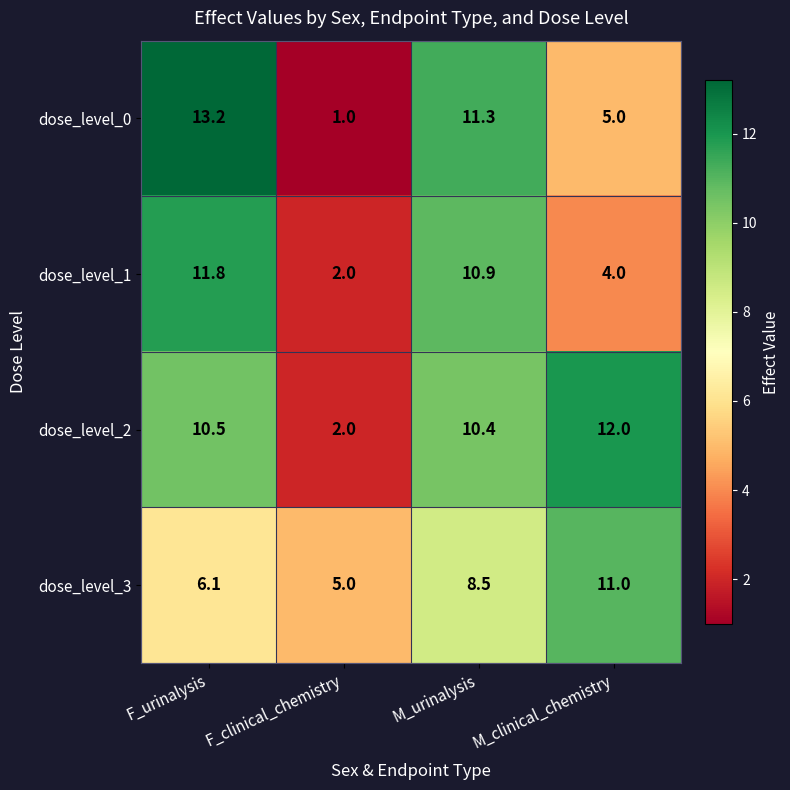

Rank the series at M_clinical_chemistry from lowest to highest value.

dose_level_1, dose_level_0, dose_level_3, dose_level_2